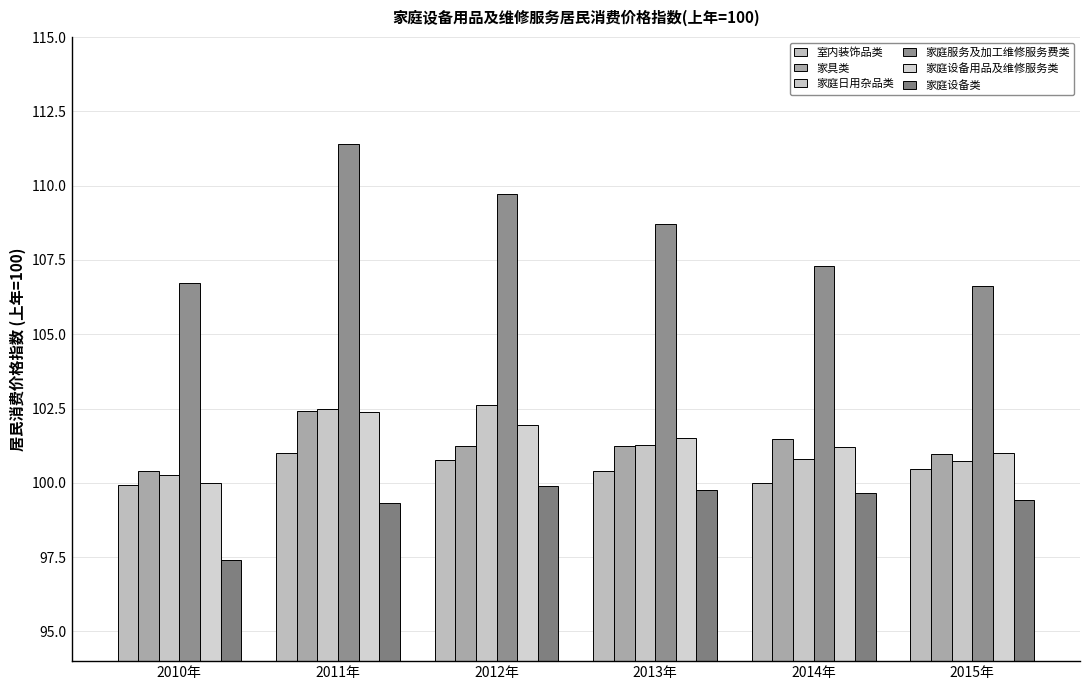

What is the total value across all series at 2011年?

619.0